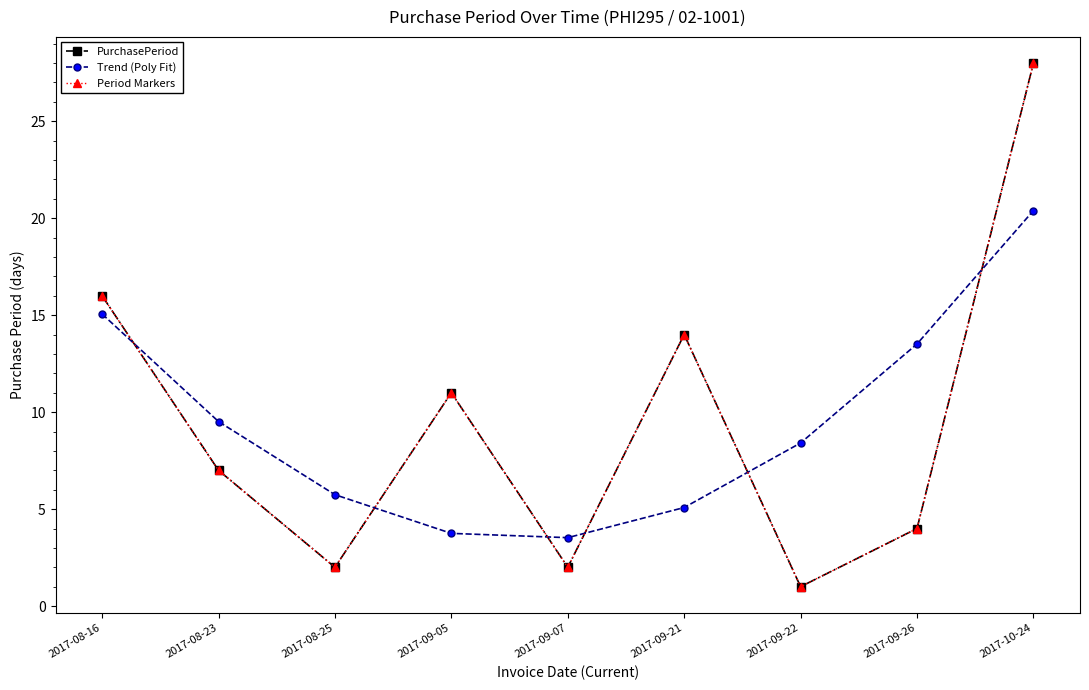

What position from the left is 2017-09-22?

7